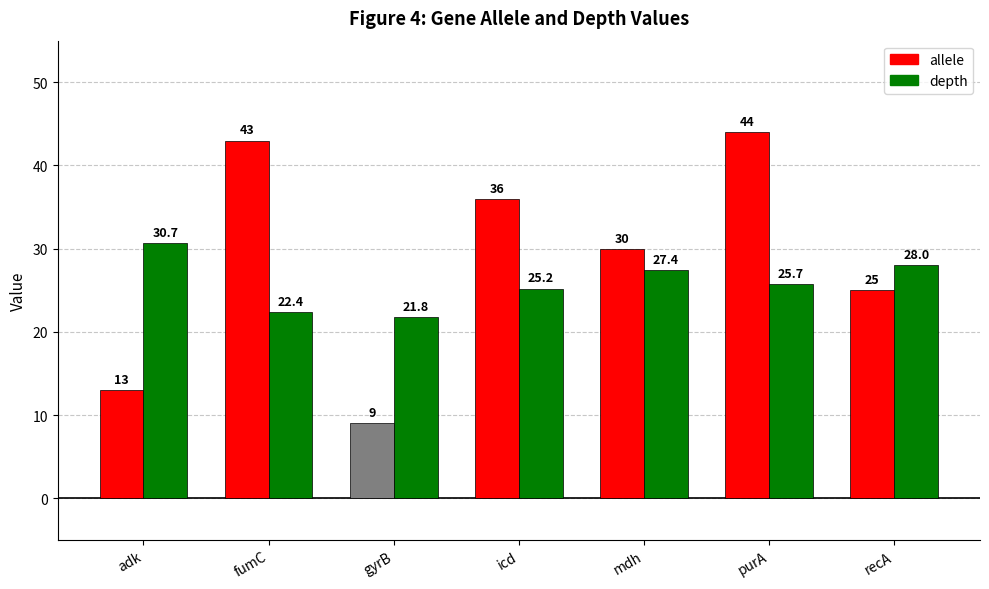

Which series has the widest spread of values?

allele